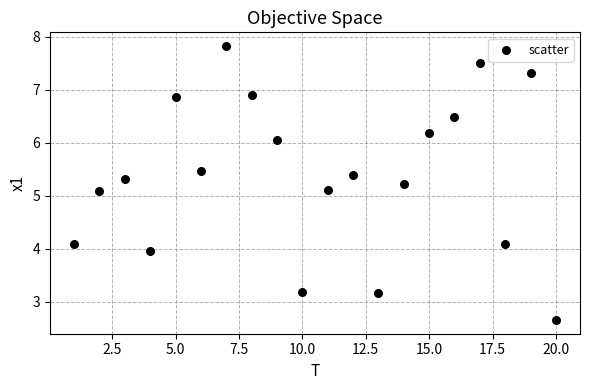

What is the range of X values (max minus min)?

19.0